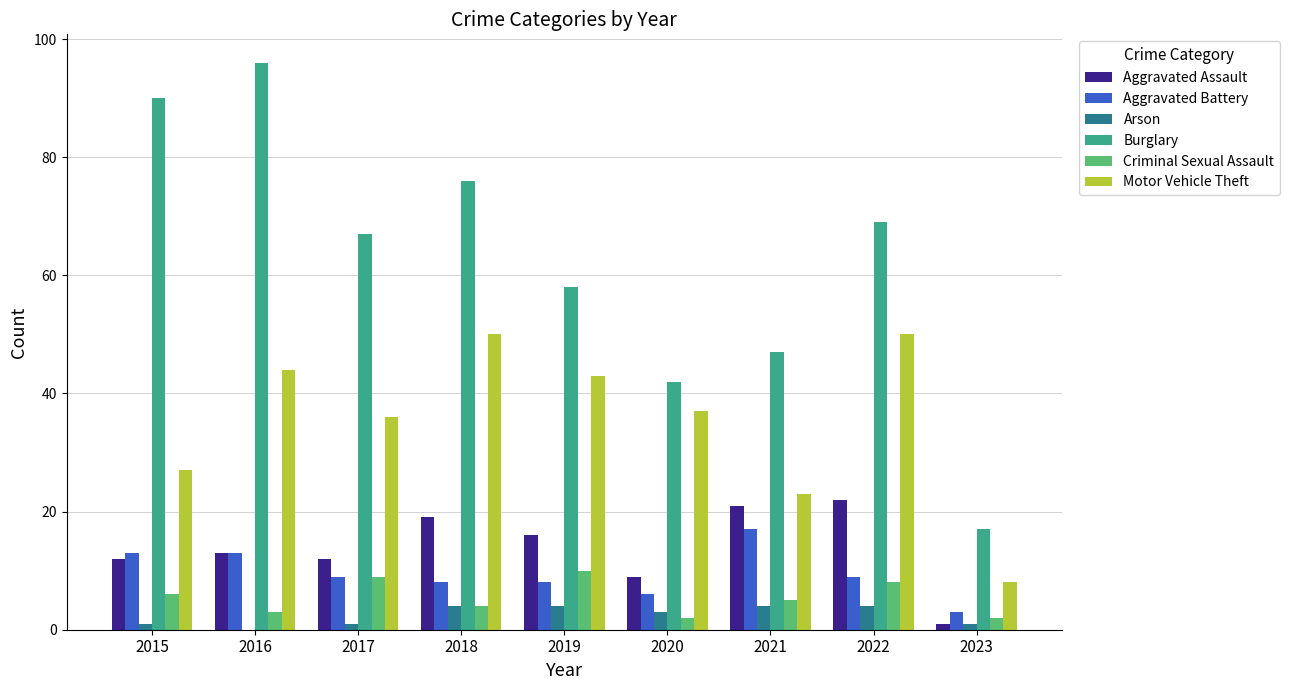

How many groups of bars are there?

9